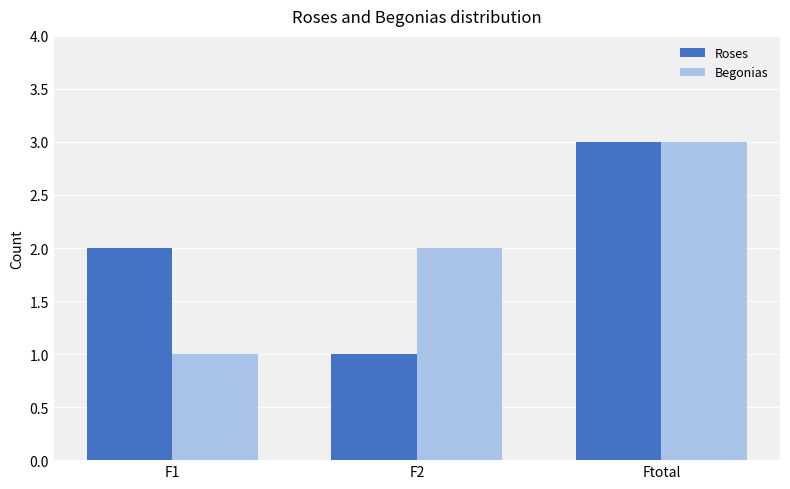

Where is Roses nearest to the value 2?

F1